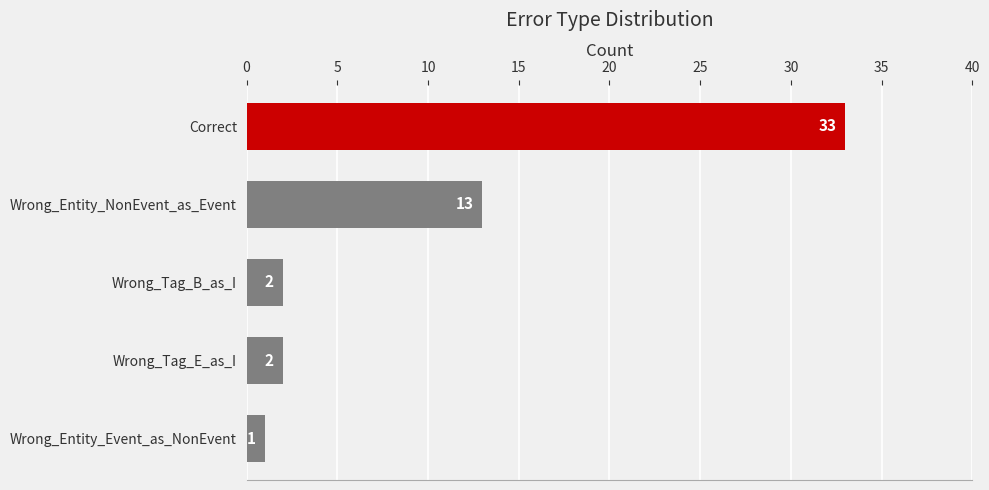

What is the change in value from Wrong_Tag_E_as_I to Wrong_Entity_NonEvent_as_Event?

+11